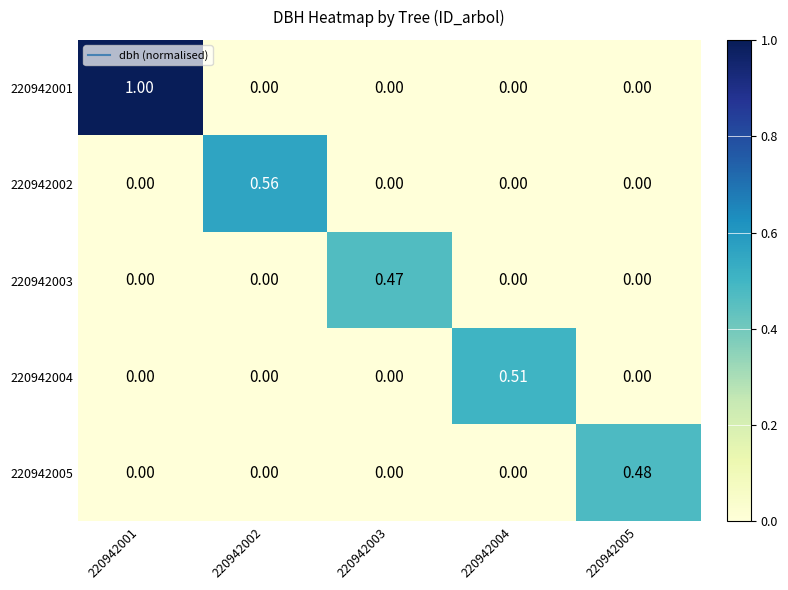

Between 220942002 and 220942003, which series saw the biggest shift?

220942002